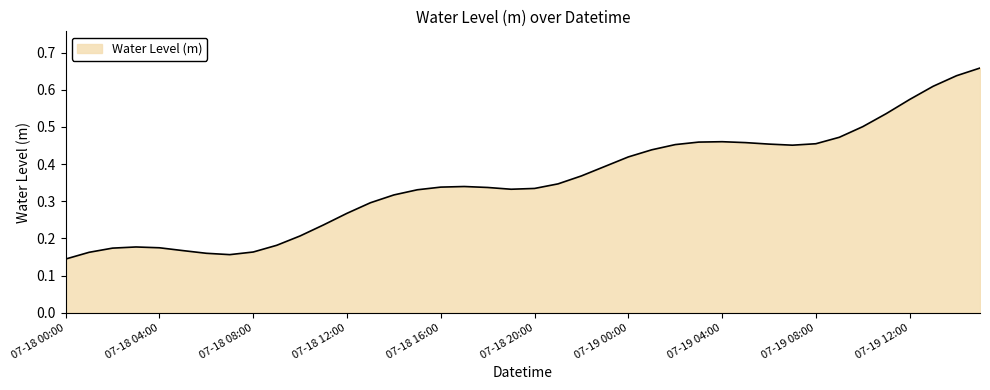

What is the label of the 23rd point from the left?

2023-07-18 22:00:00